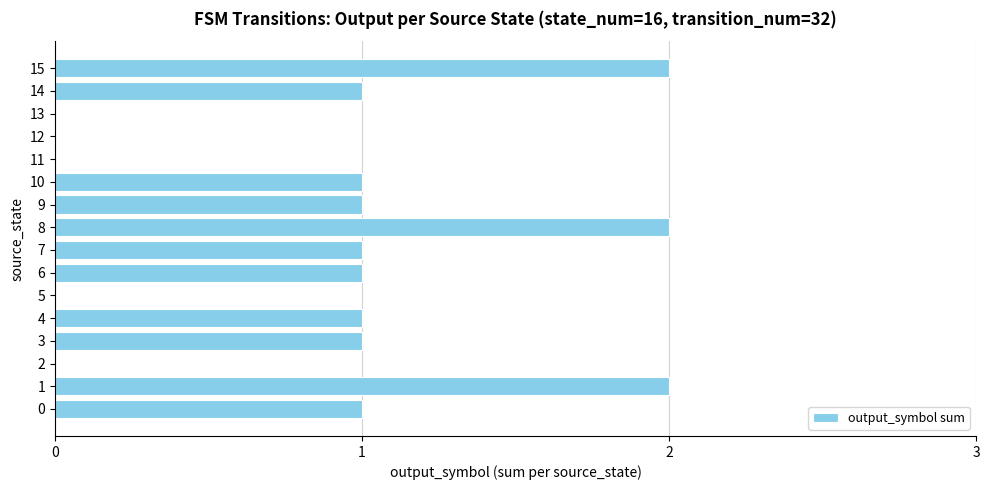

How many distinct data groups are displayed?

1